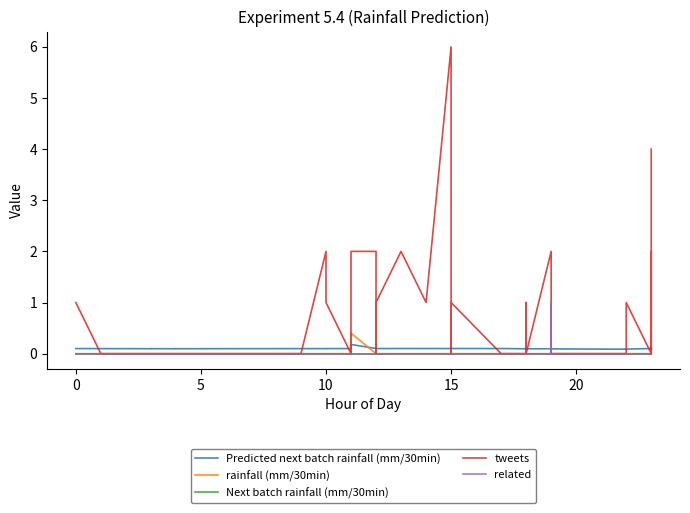

Rank the series by their maximum value, from lowest to highest.

Next batch rainfall (mm/30min), Predicted next batch rainfall (mm/30min), rainfall (mm/30min), related, tweets